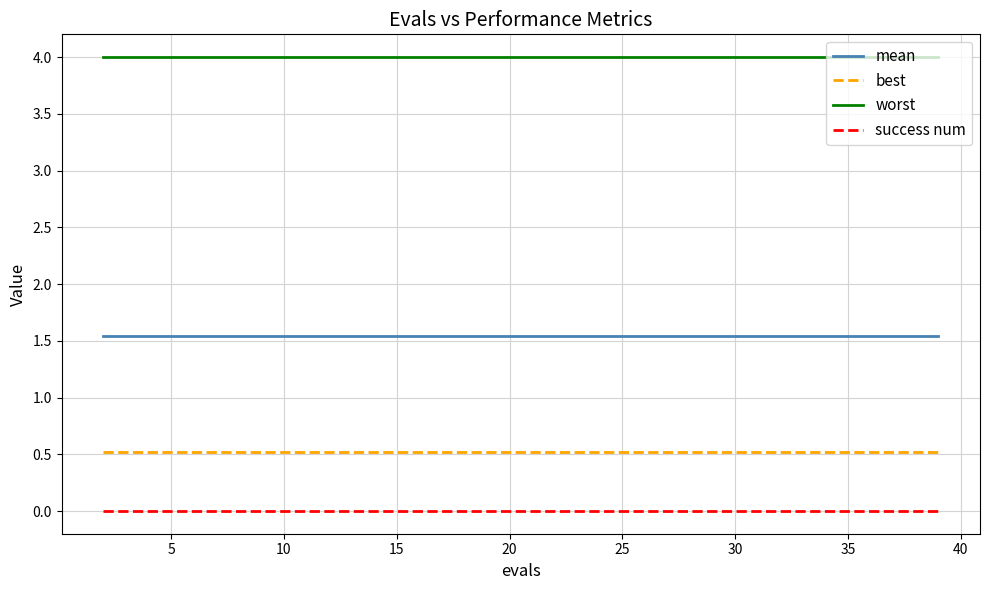

Reading right to left, transcribe all the data shown in this chart.

mean: 1.5	1.5	1.5	1.5	1.5	1.5	1.5	1.5	1.5	1.5	1.5	1.5	1.5	1.5	1.5	1.5	1.5	1.5	1.5	1.5
best: 0.5	0.5	0.5	0.5	0.5	0.5	0.5	0.5	0.5	0.5	0.5	0.5	0.5	0.5	0.5	0.5	0.5	0.5	0.5	0.5
worst: 4.0	4.0	4.0	4.0	4.0	4.0	4.0	4.0	4.0	4.0	4.0	4.0	4.0	4.0	4.0	4.0	4.0	4.0	4.0	4.0
success num: 0.0	0.0	0.0	0.0	0.0	0.0	0.0	0.0	0.0	0.0	0.0	0.0	0.0	0.0	0.0	0.0	0.0	0.0	0.0	0.0